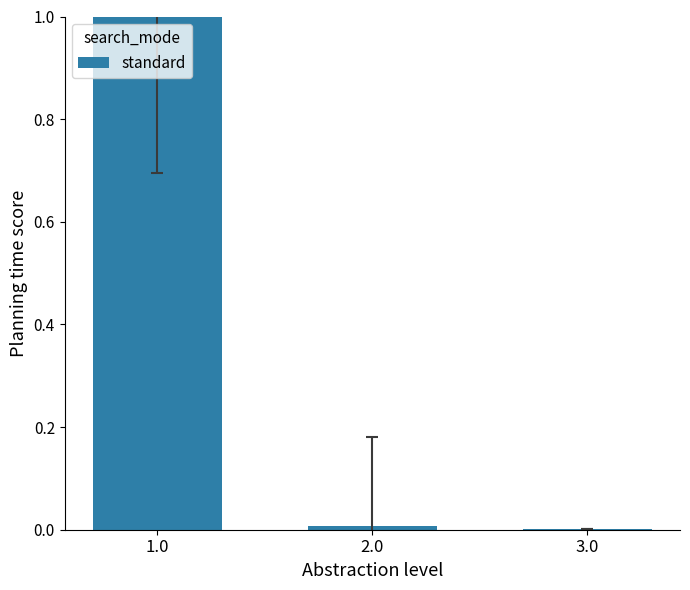

Is it true that the value at 1.0 is 0.6?

False